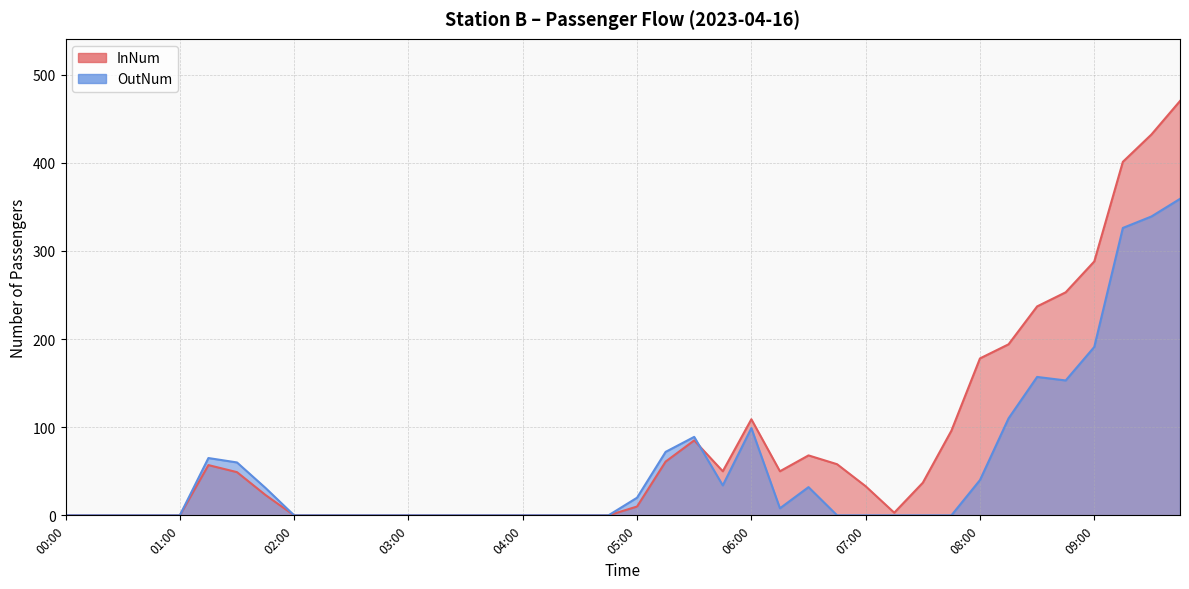

How many lines are shown in the chart?

2